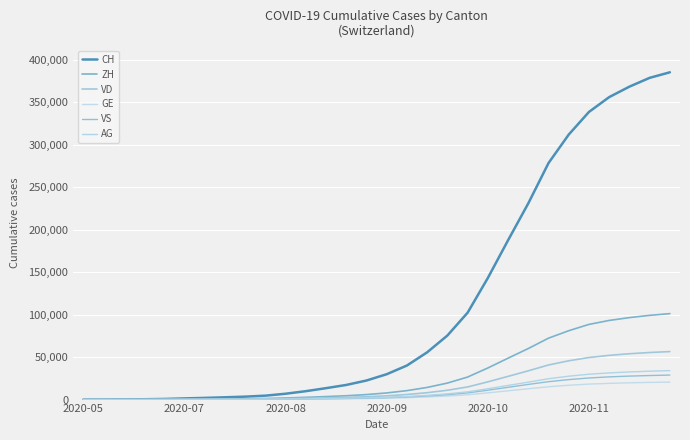

What is the value of the VD point at the 15th from the left?

3342